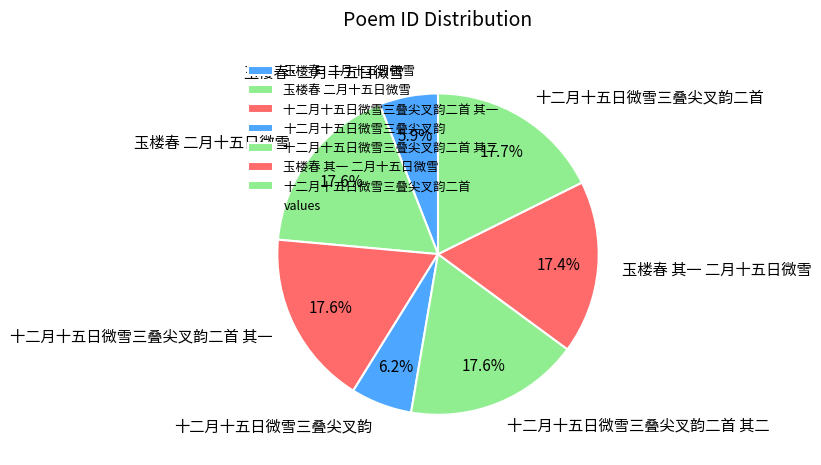

The 十二月十五日微雪三叠尖叉韵二首 slice represents 7% of the pie. True or false?

False